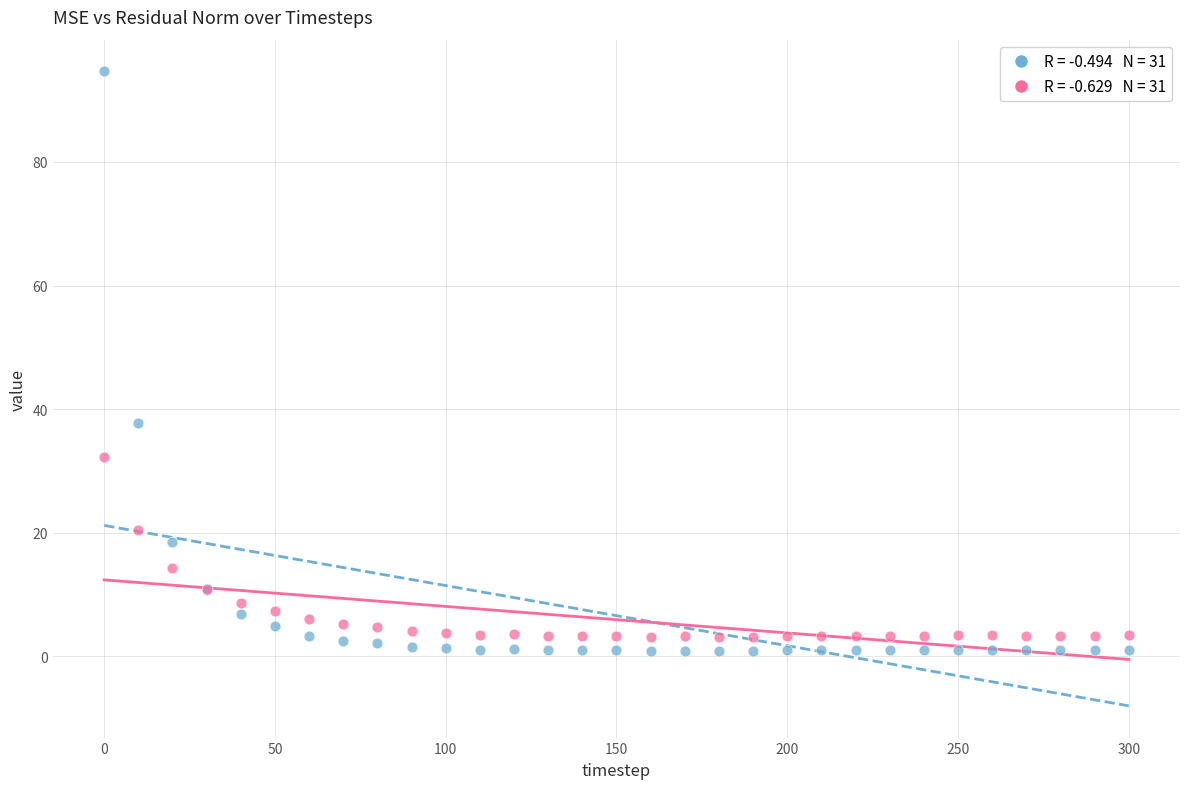

Across all series, what Y value is closest to 47?

37.8